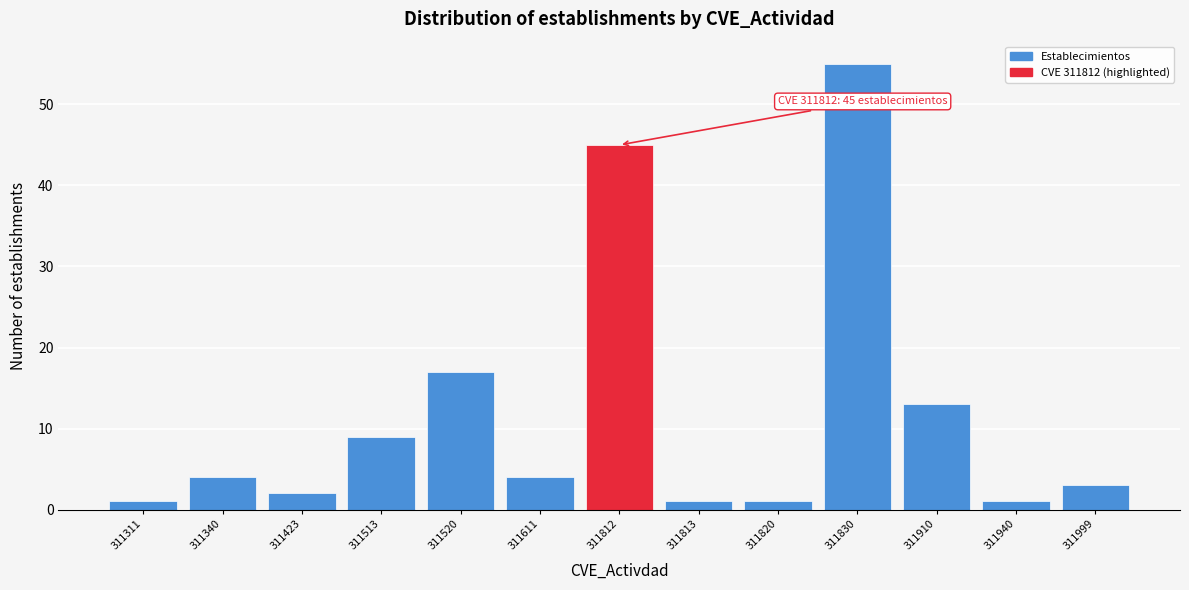

Reading left to right, what are all the values shown in this chart?

311311=1	311340=4	311423=2	311513=9	311520=17	311611=4	311812=45	311813=1	311820=1	311830=55	311910=13	311940=1	311999=3